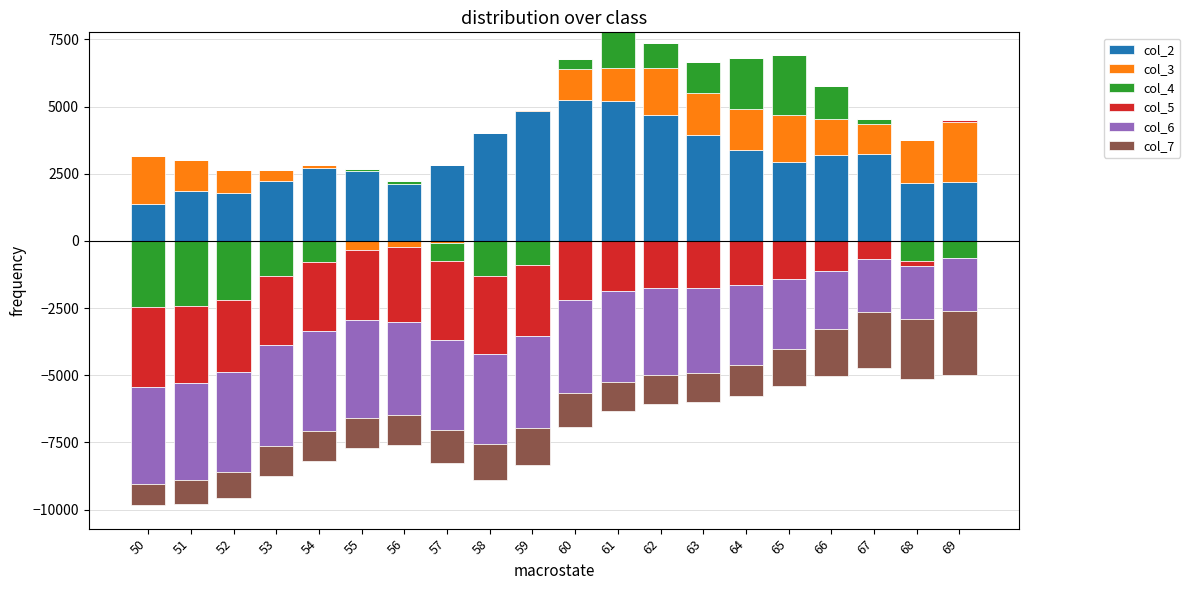

The value of col_3 at 56 is -1056. True or false?

False